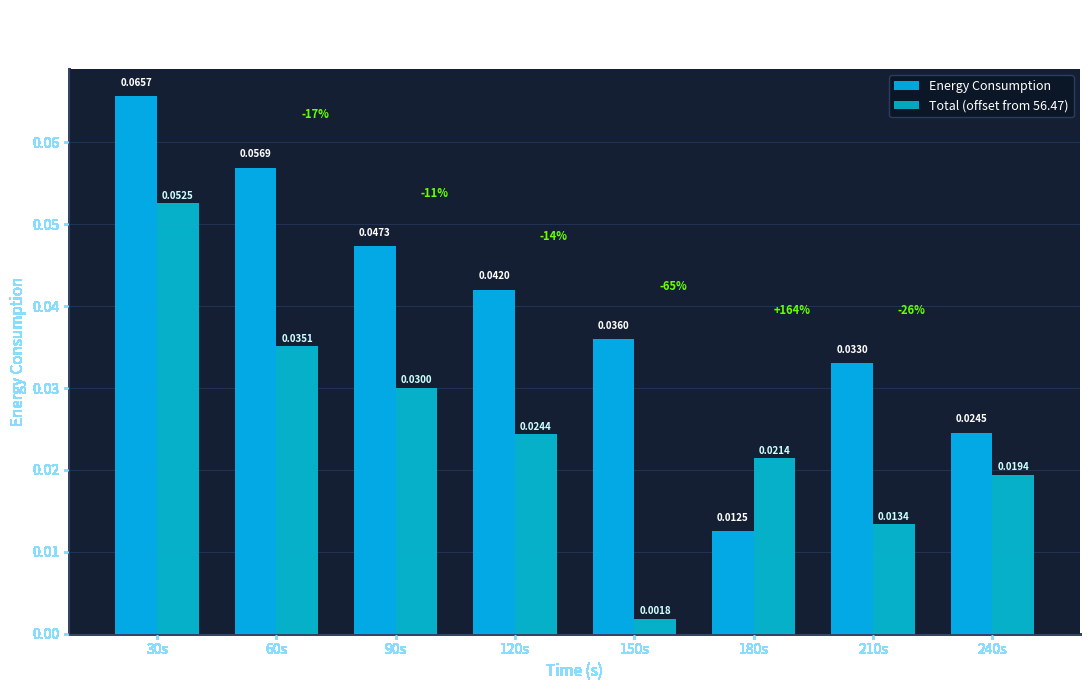

The Energy Consumption series shows 0.0 at 120s. True or false?

True